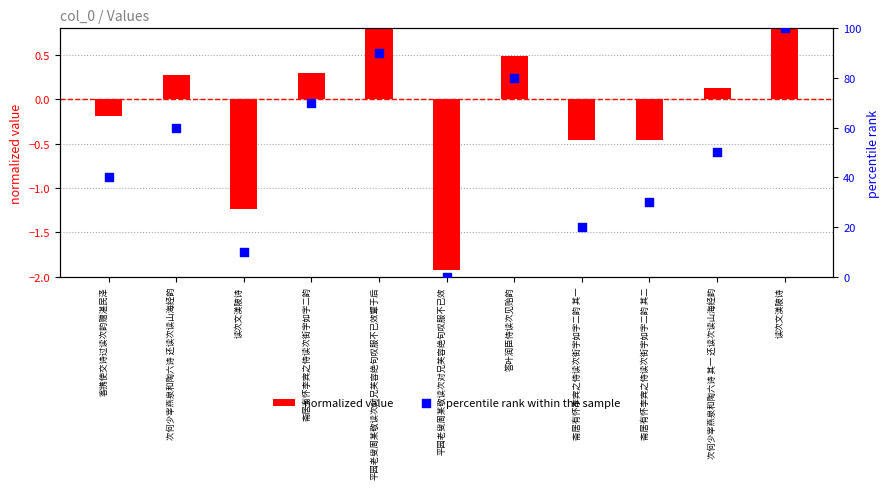

What are all the series names shown in the legend?

normalized value, percentile rank within the sample